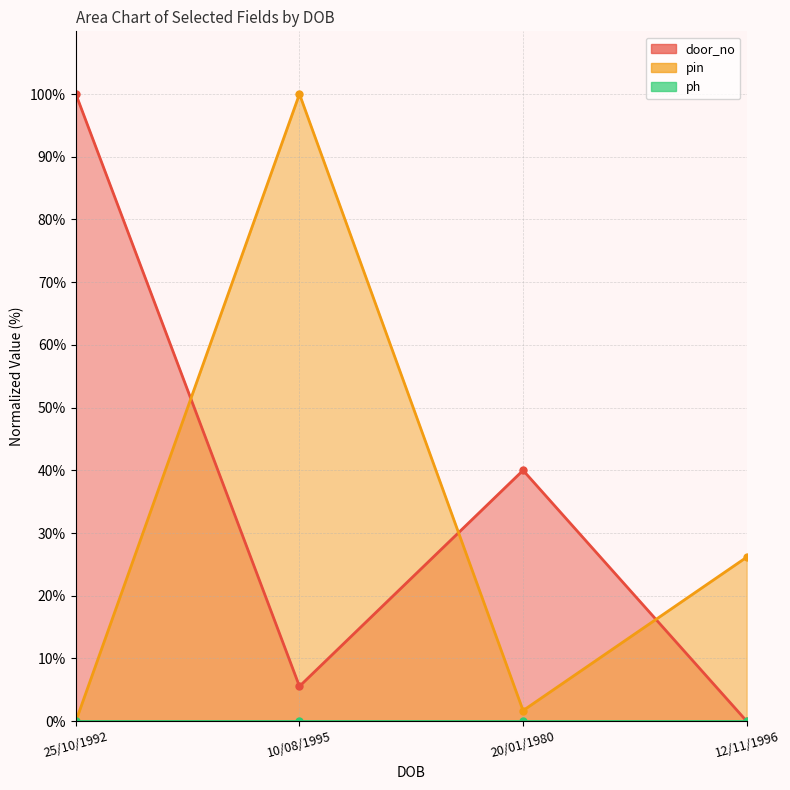

At which label does door_no first exceed 40?

25/10/1992